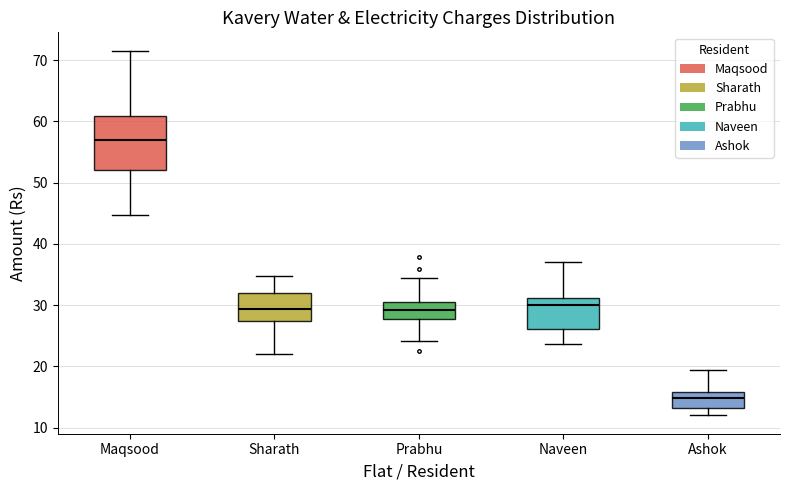

Reading left to right, transcribe this box plot: for each box, give where its median line is, the range the box spans, and where its two whiskers end, as read against the y-axis. The values are not printed on the chart, so give them approximately, as read against the axis.

Maqsood: median 57, box 52 to 61, whiskers 45 to 72
Sharath: median 29, box 27 to 32, whiskers 22 to 35
Prabhu: median 29, box 28 to 30, whiskers 24 to 34
Naveen: median 30, box 26 to 31, whiskers 24 to 37
Ashok: median 15, box 13 to 16, whiskers 12 to 19